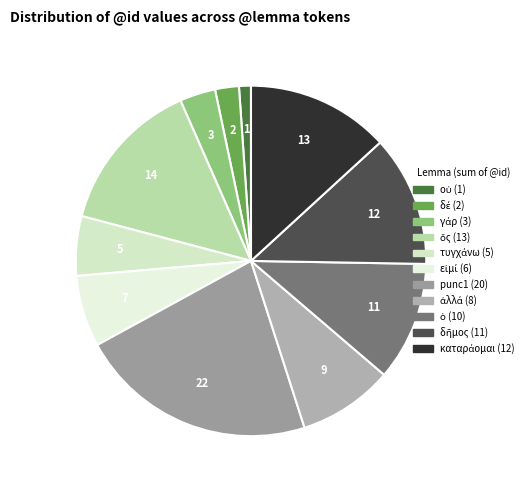

How many segments does this pie chart have?

11